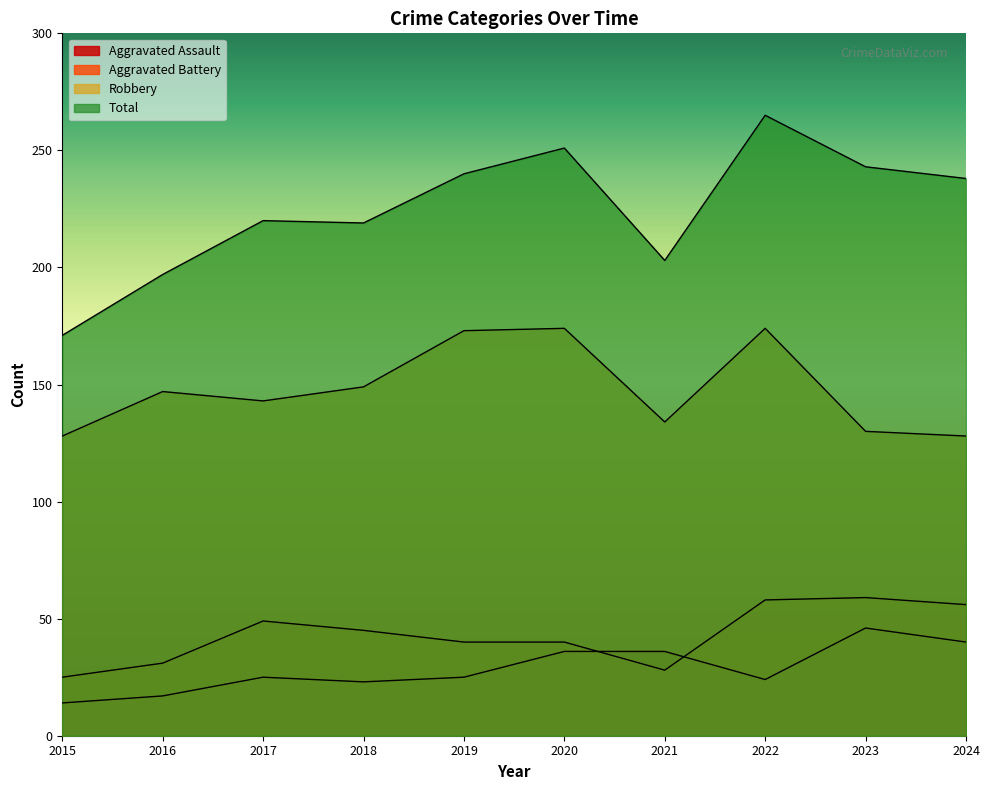

Which series has the largest range (max minus min)?

Total